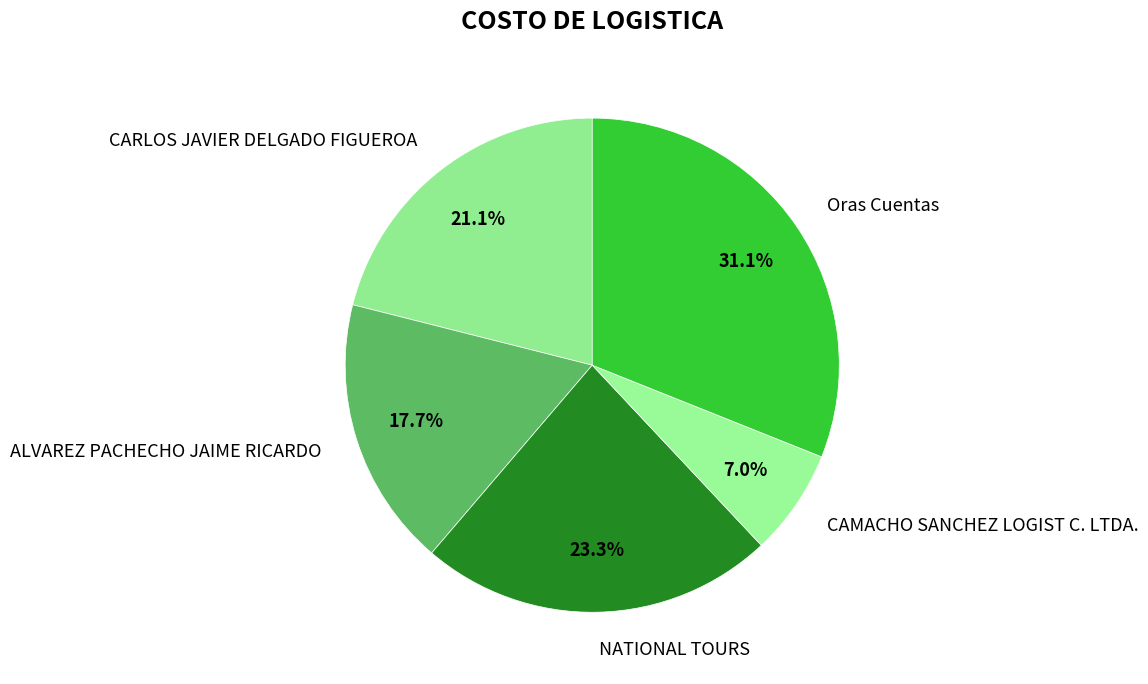

To the nearest percent, what percentage of the pie is ALVAREZ PACHECHO JAIME RICARDO?

18%